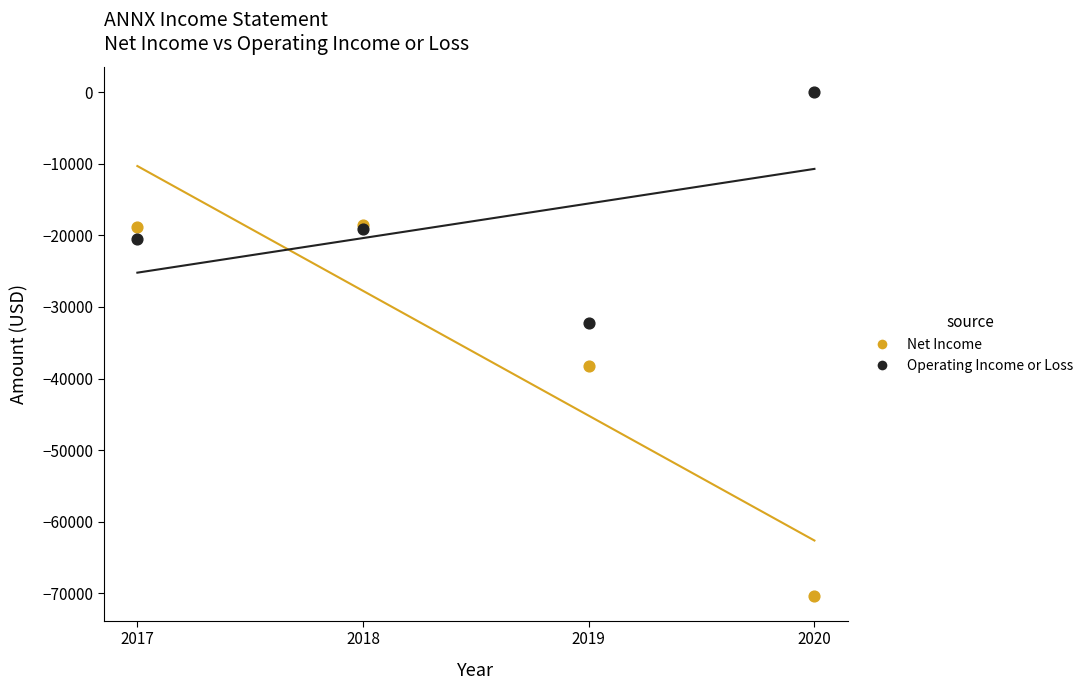

Which series reaches the maximum Y coordinate?

Operating Income or Loss